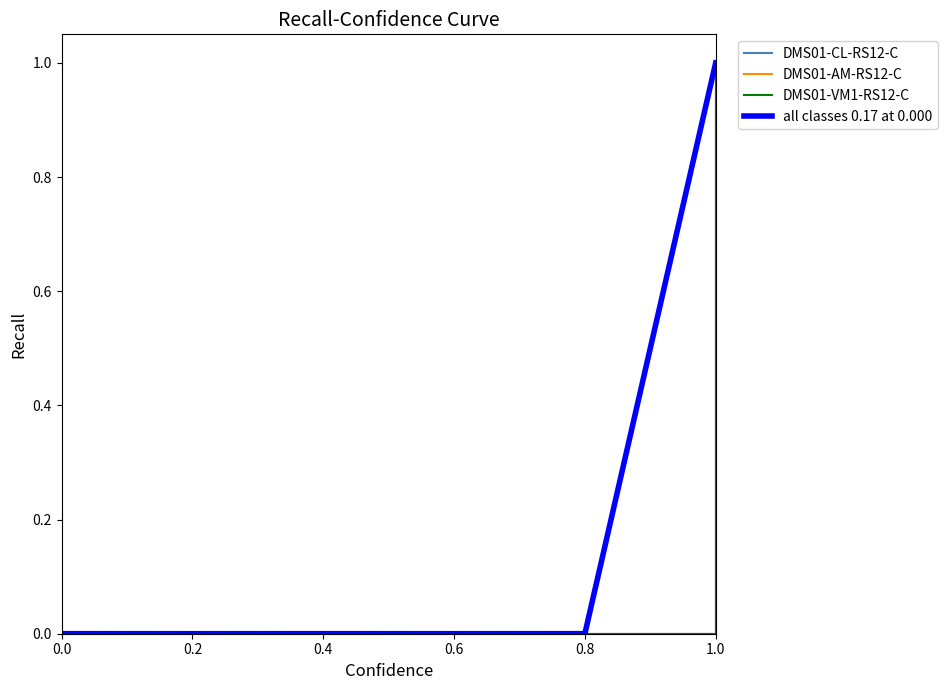

Rank the series at 0.8 from lowest to highest value.

DMS01-CL-RS12-C, DMS01-AM-RS12-C, DMS01-VM1-RS12-C, all classes 0.17 at 0.000